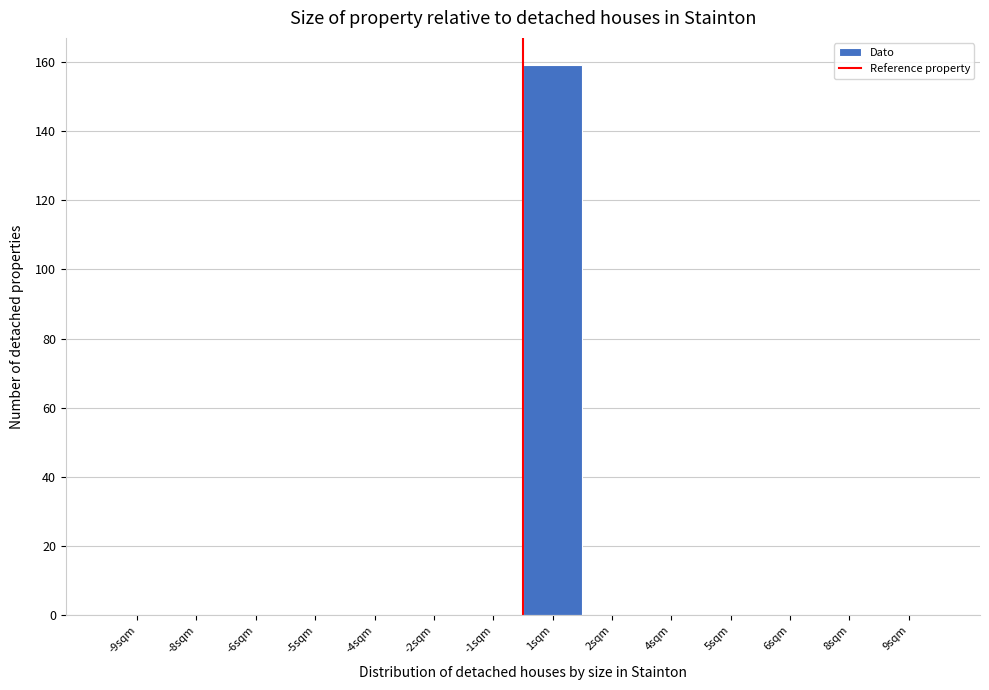

Reading left to right, list all the values displayed in this chart.

-9sqm=0	-8sqm=0	-6sqm=0	-5sqm=0	-4sqm=0	-2sqm=0	-1sqm=0	1sqm=159	2sqm=0	4sqm=0	5sqm=0	6sqm=0	8sqm=0	9sqm=0